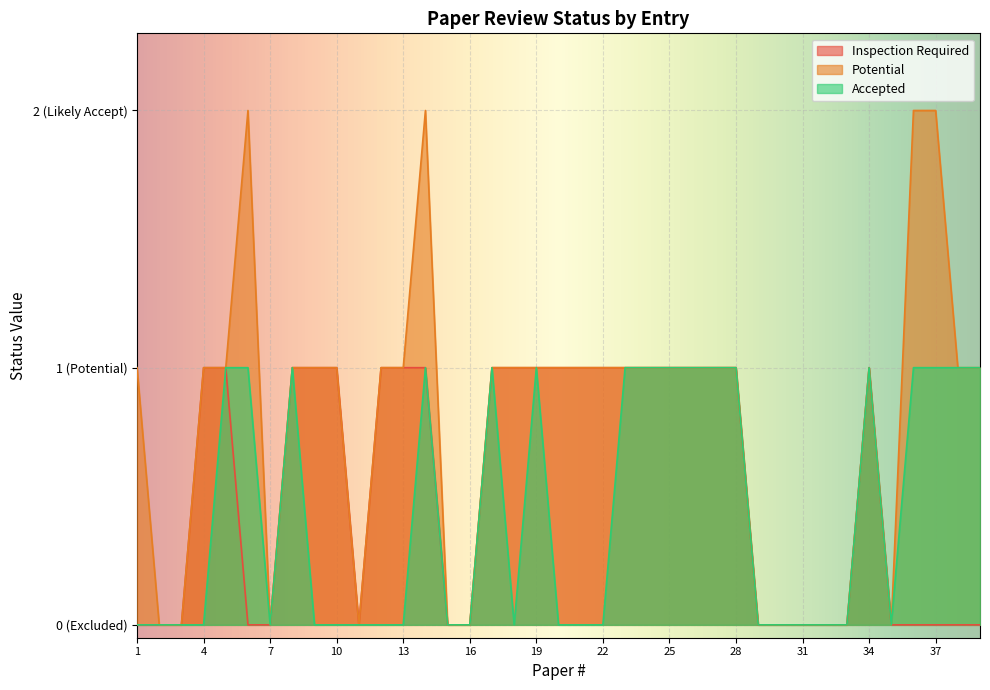

At 30, list the series in order from smallest to largest.

Accepted, Potential, Inspection Required